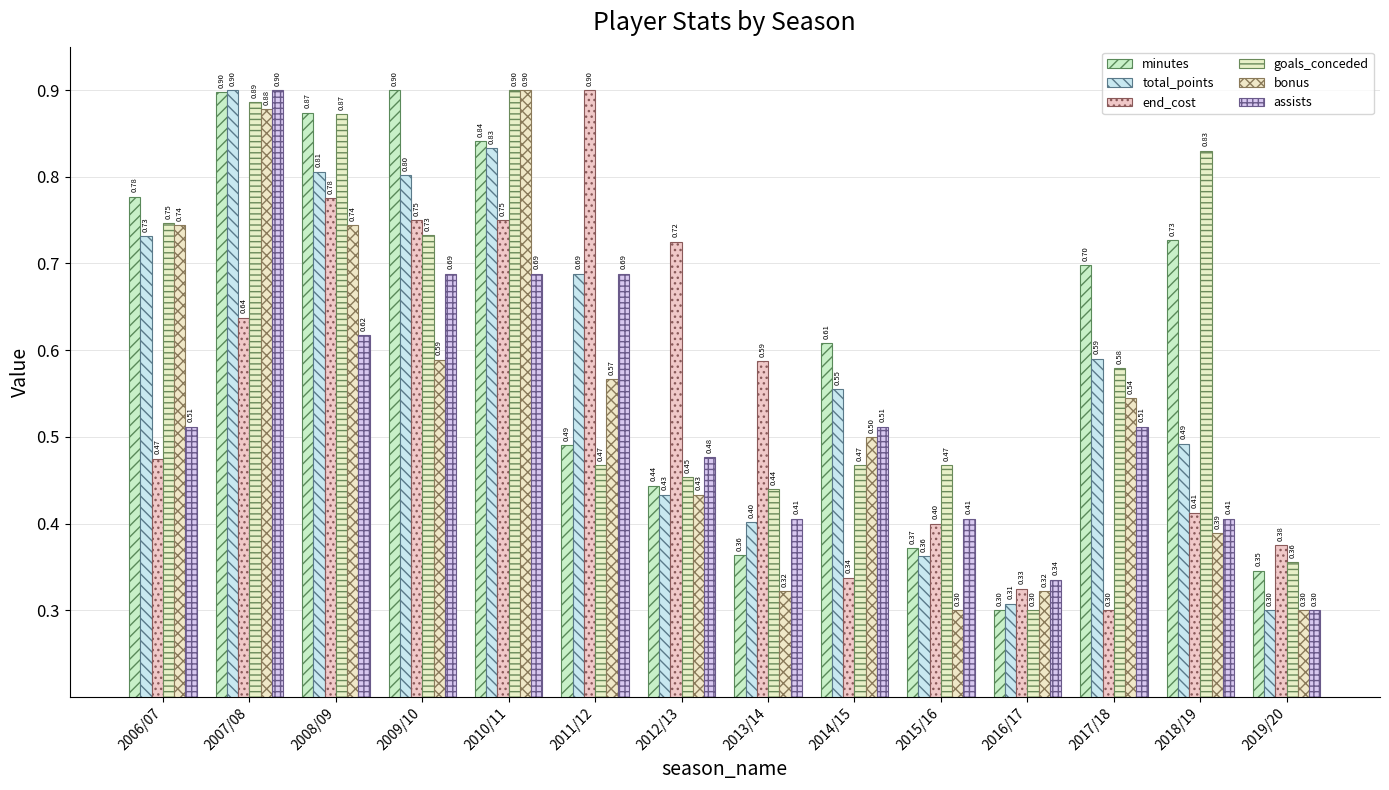

The value of goals_conceded at 2015/16 is 0.2. True or false?

False